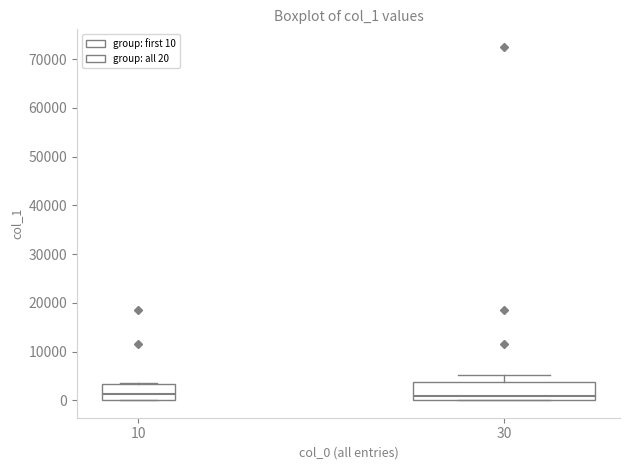

Reading left to right, read every box against the y-axis: the position of its median line, the range the box covers, and the ends of its whiskers. The values are not printed on the chart, so give them approximately, as read against the axis.

10: median 1000, box 0 to 3000, whiskers 0 to 3000
30: median 1000, box 0 to 4000, whiskers 0 to 5000